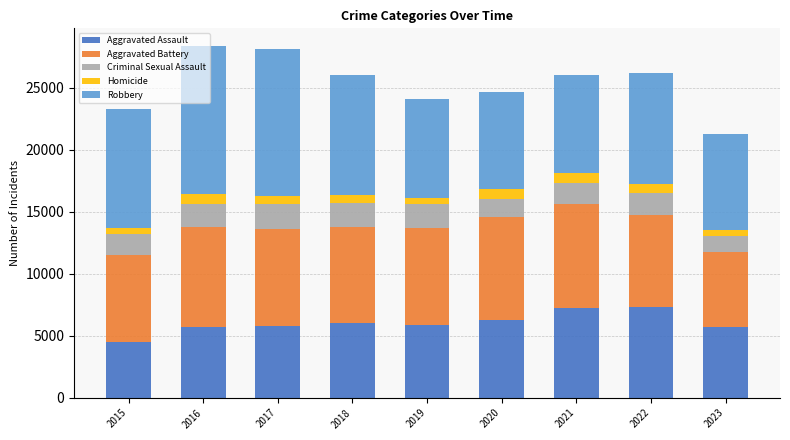

What is the minimum value for Aggravated Assault?

4480